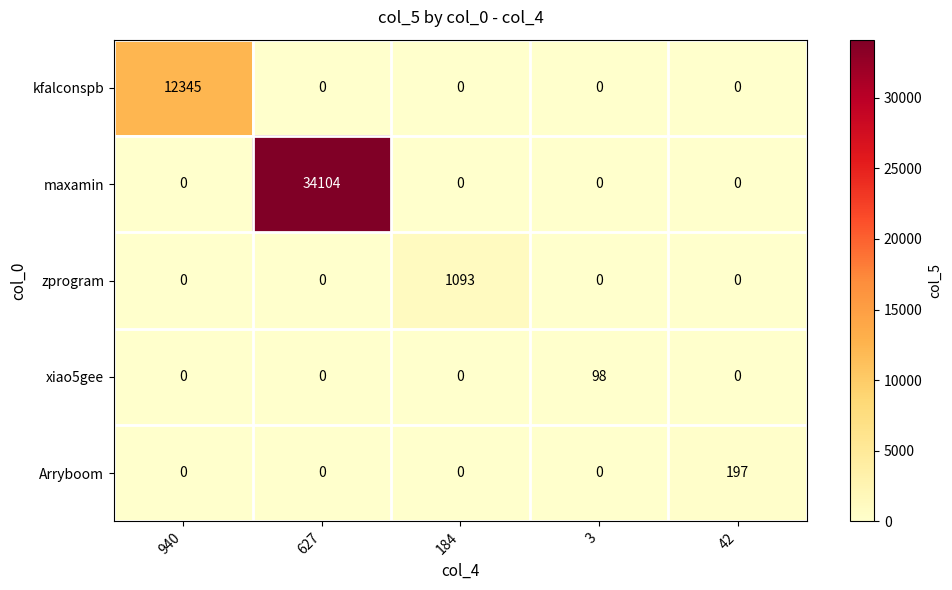

At which label does zprogram reach its peak?

184